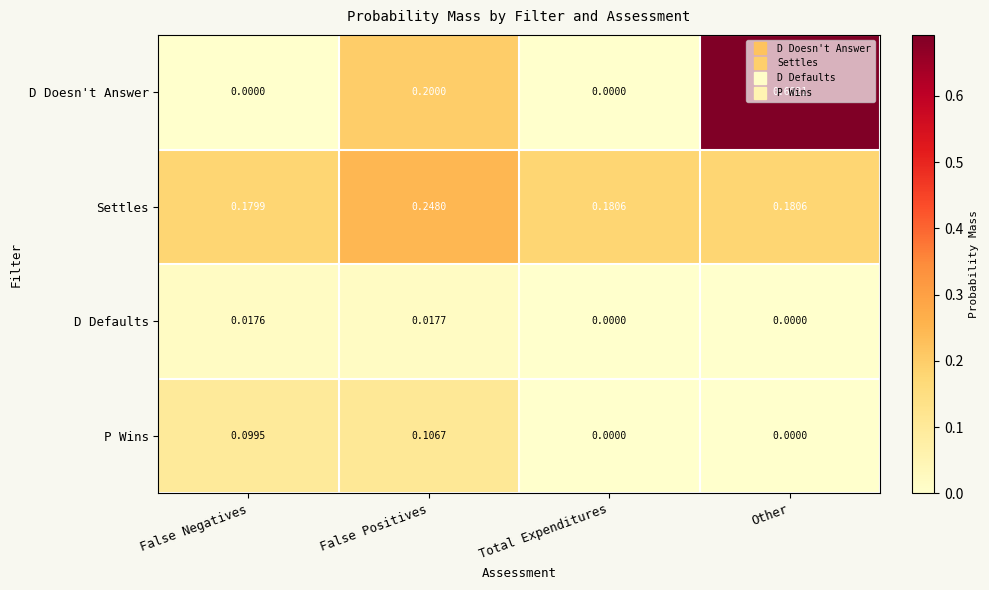

Which series changed the most between False Negatives and Total Expenditures?

P Wins